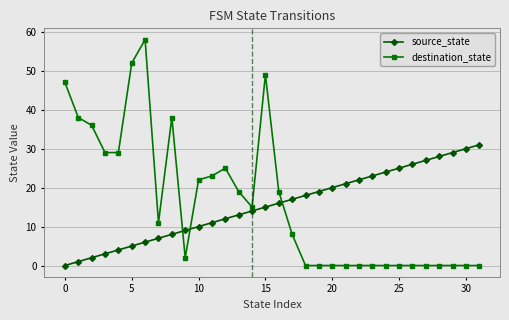

What is the greatest value displayed?

58